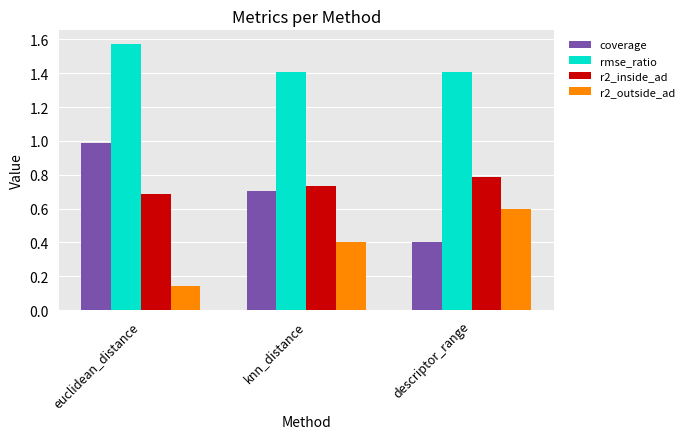

At which category is the sum across all series the highest?

euclidean_distance